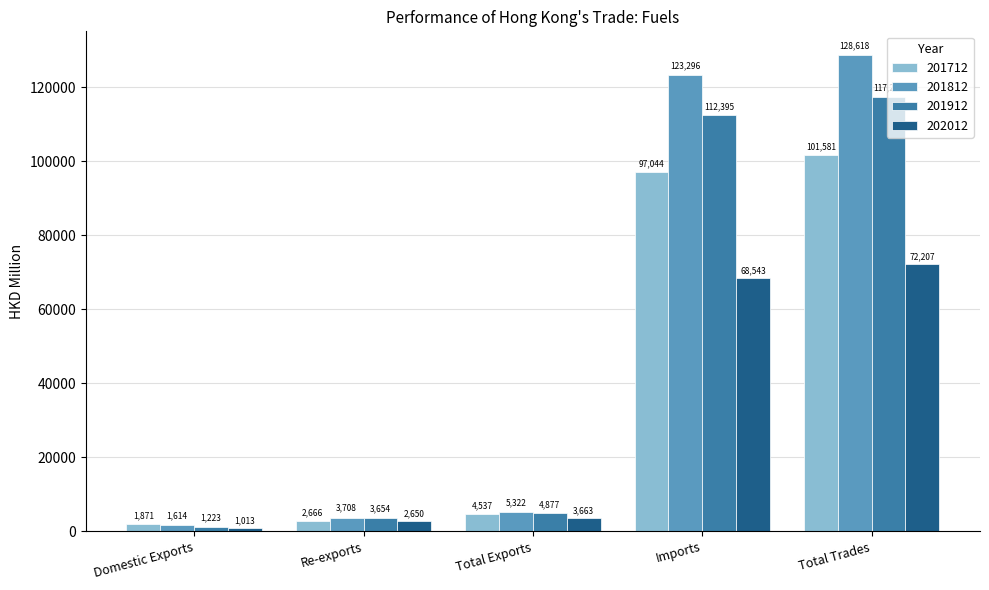

At how many categories does at least one series exceed 62600?

2